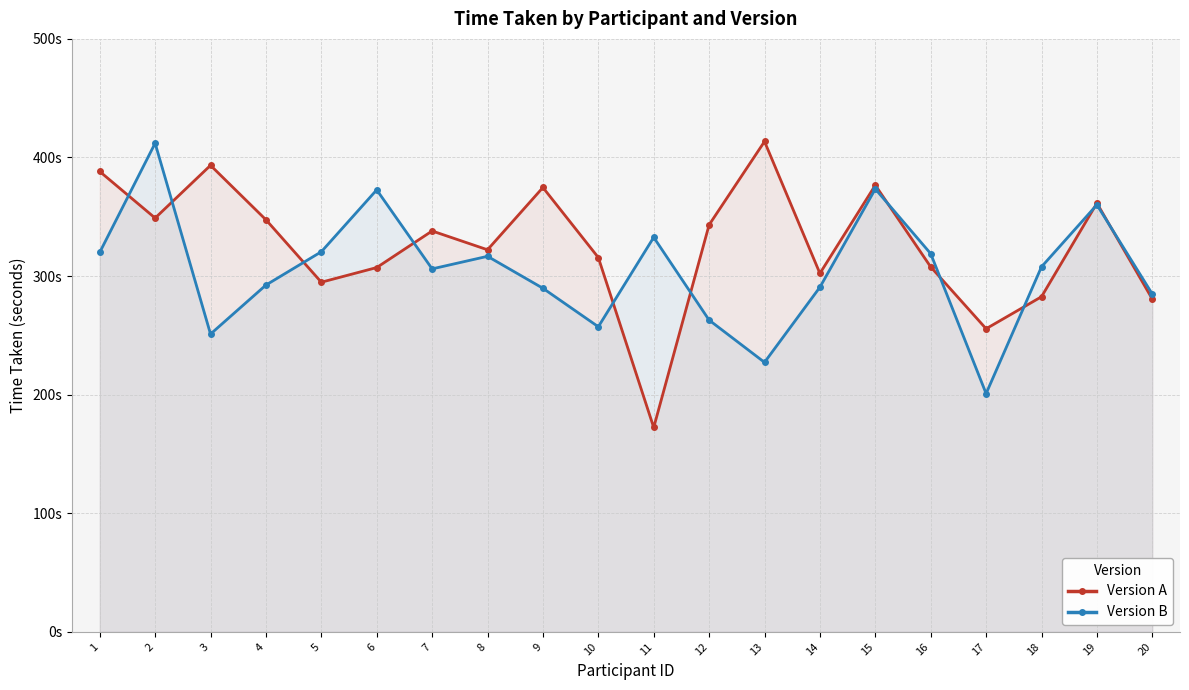

How many intersections are there between Version B and Version A?

11